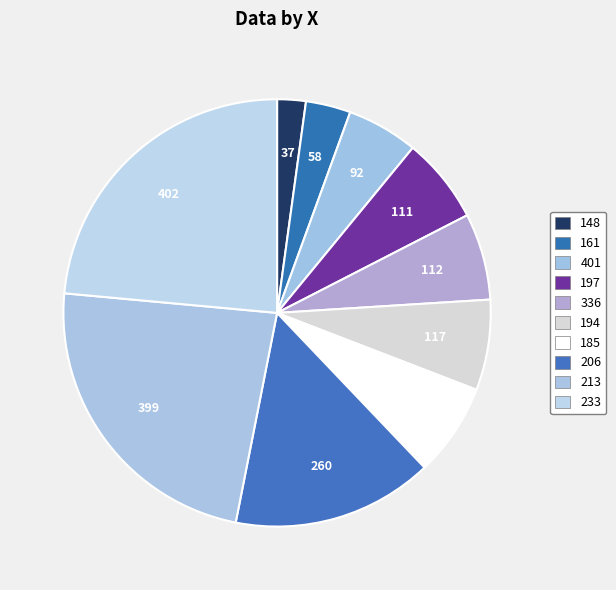

How many slices are in this pie chart?

10